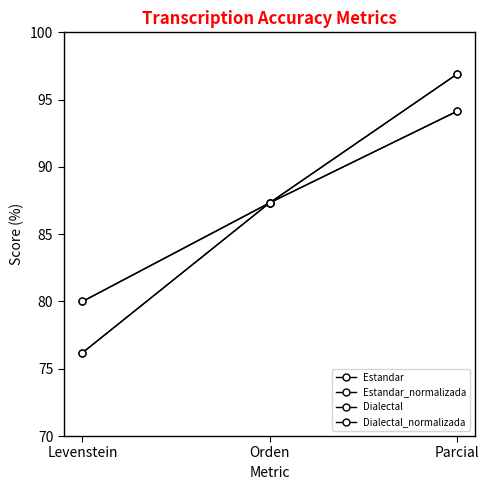

Which category has the lowest value across all series?

Levenstein